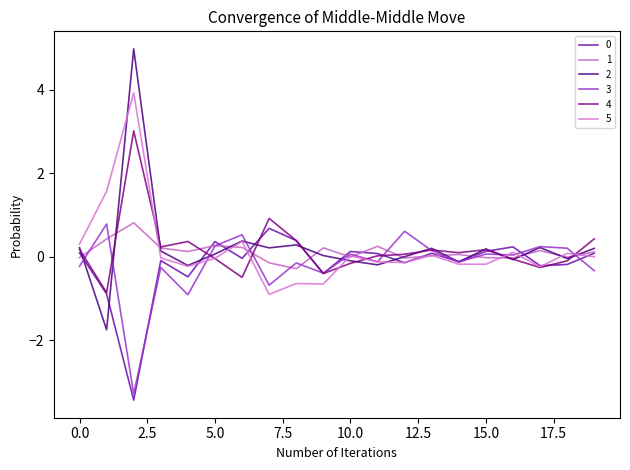

What is the difference between the maximum and minimum values in the 2 series?

6.7